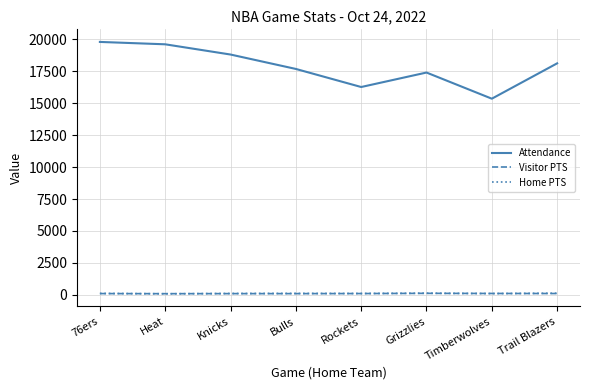

What is the minimum value shown in the chart?

90